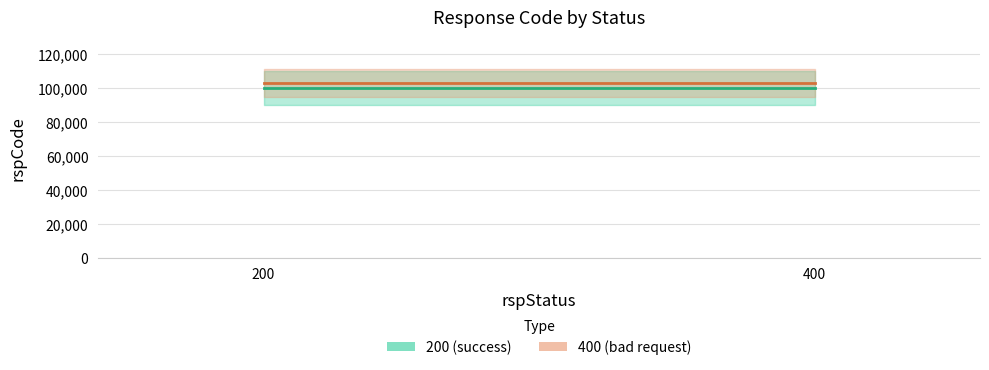

What are all the series names shown in the legend?

200 (success), 400 (bad request)